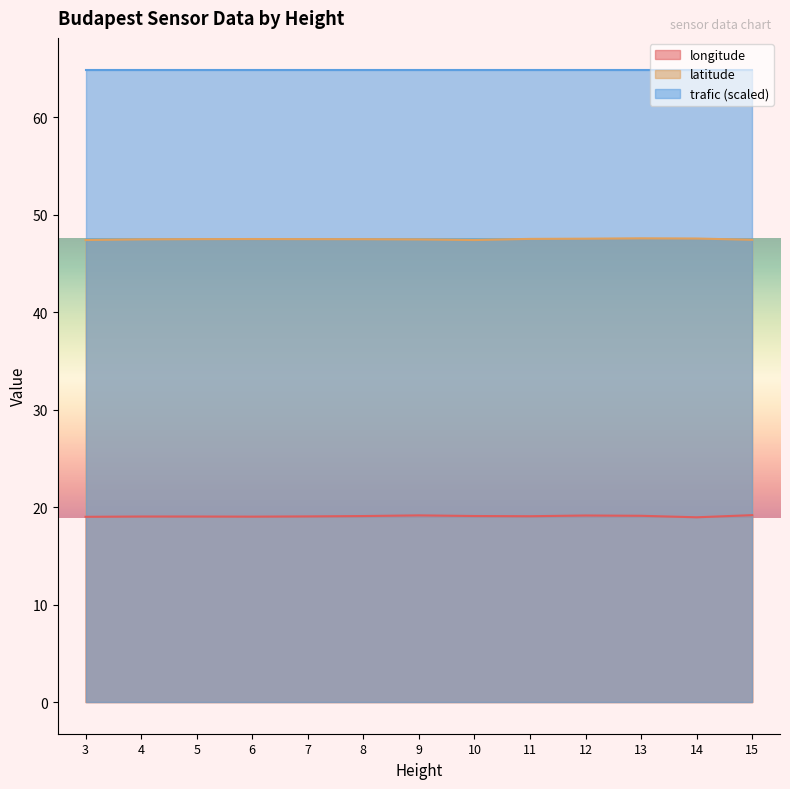

True or false: longitude has a value of 19.2 at 15.

True